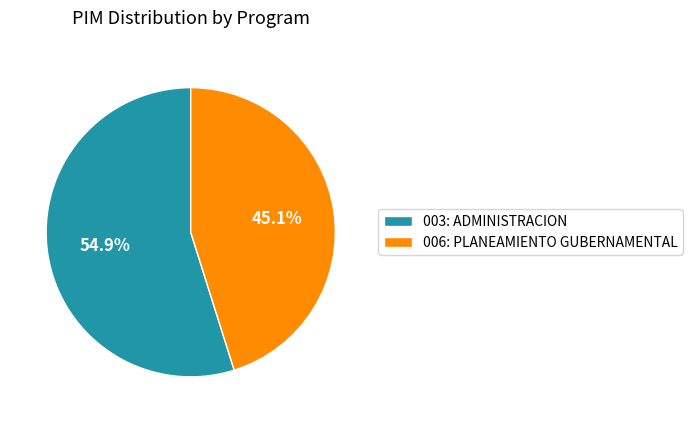

To the nearest percent, what percentage of the pie is 006: PLANEAMIENTO GUBERNAMENTAL?

45%